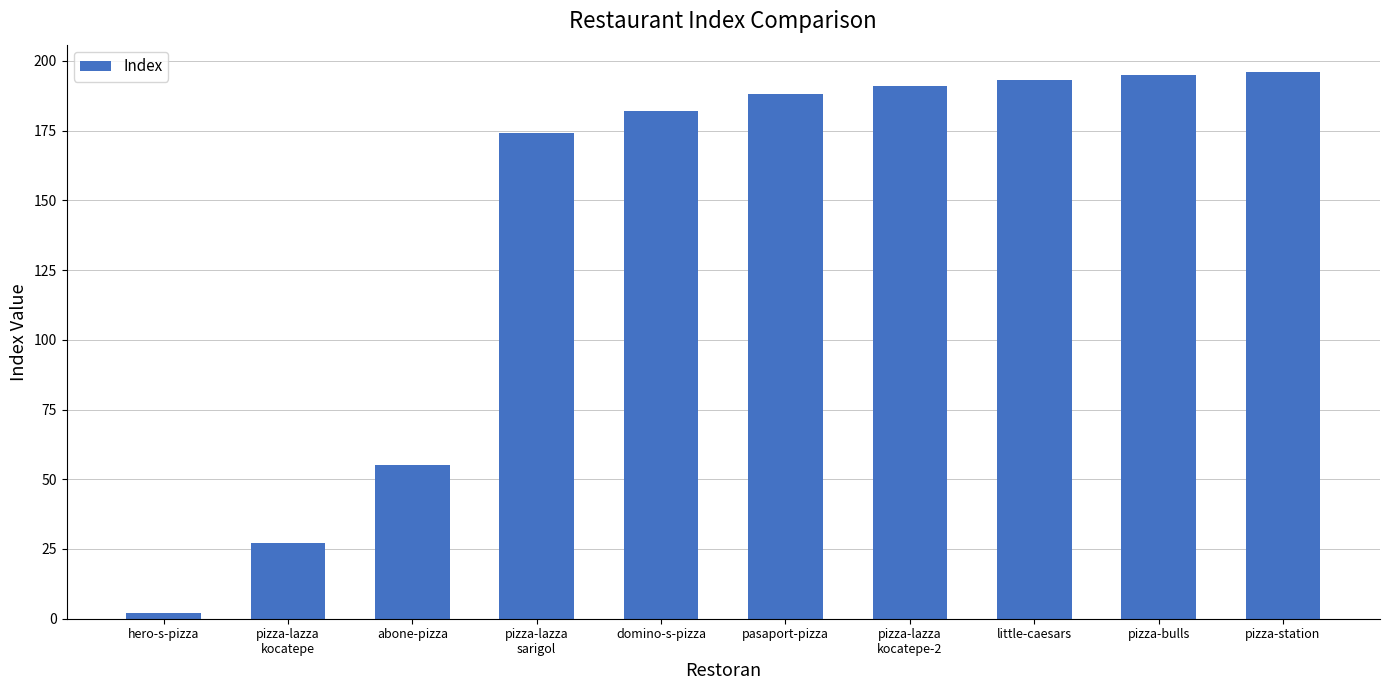

What is the difference between the values at pasaport-pizza and abone-pizza?

133